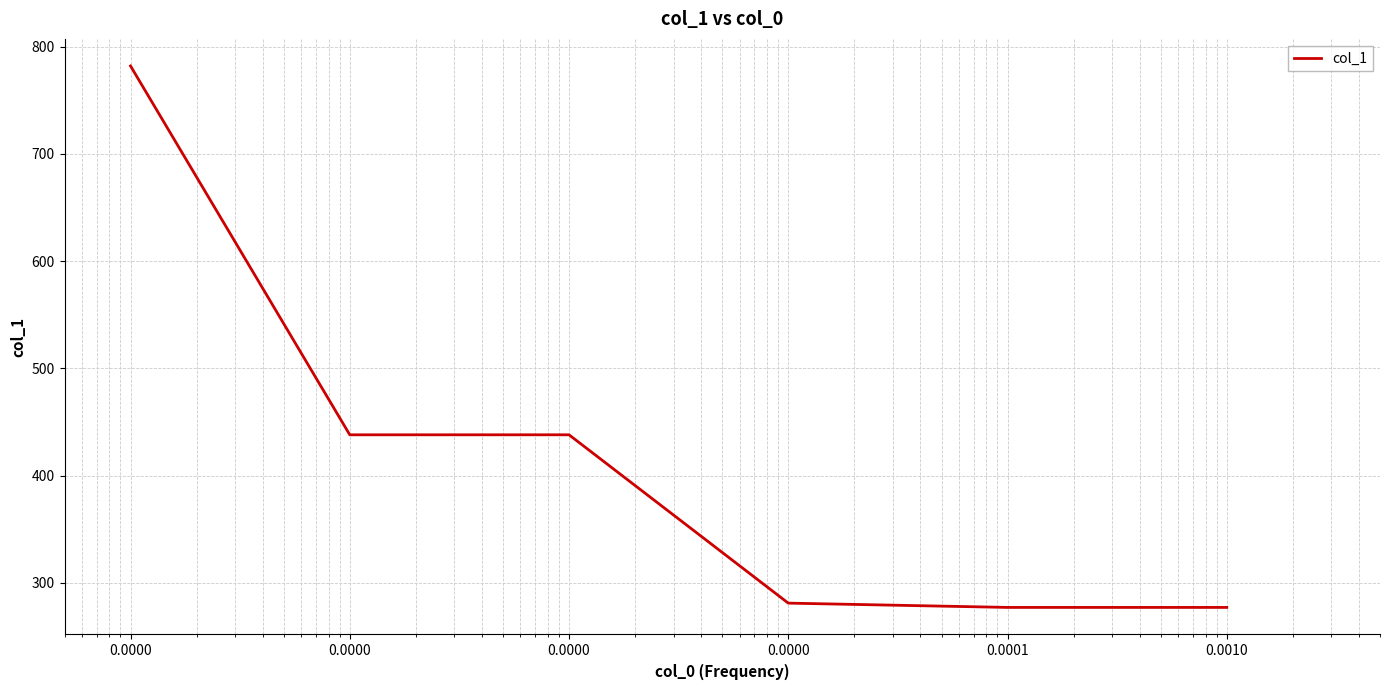

How many categories are shown in the chart?

6